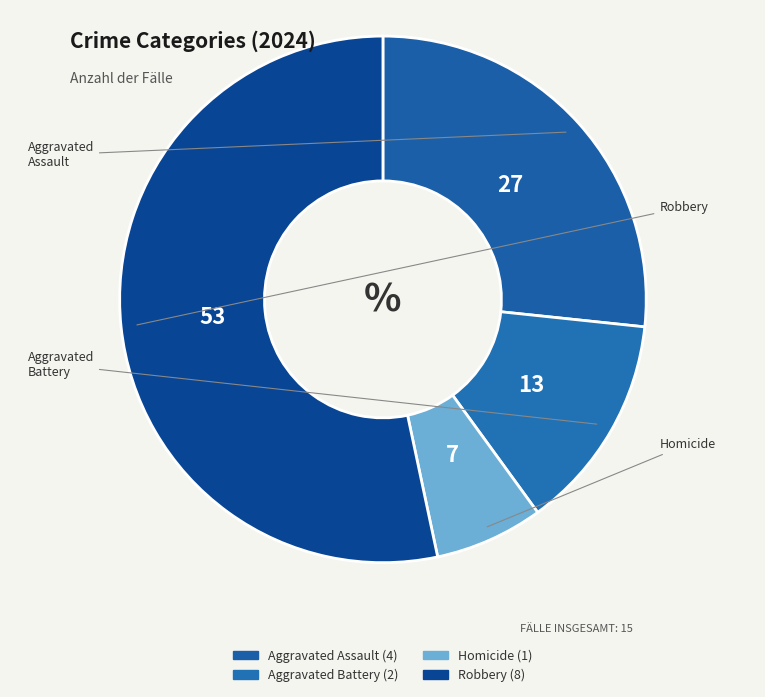

What percentage is the Robbery slice, to the nearest percent?

53%